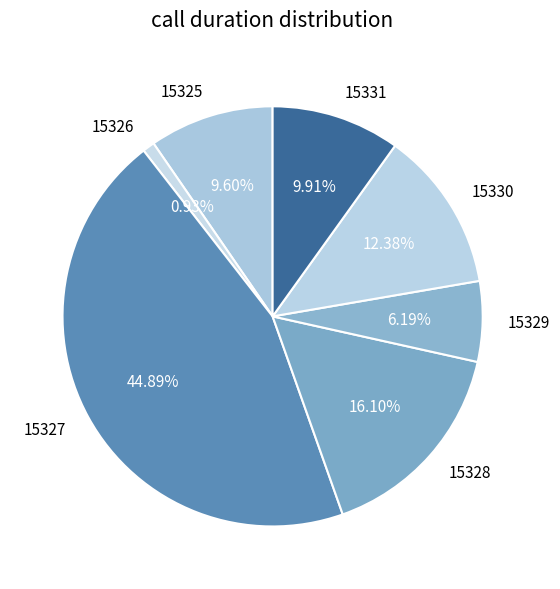

Does any single category account for the majority?

No